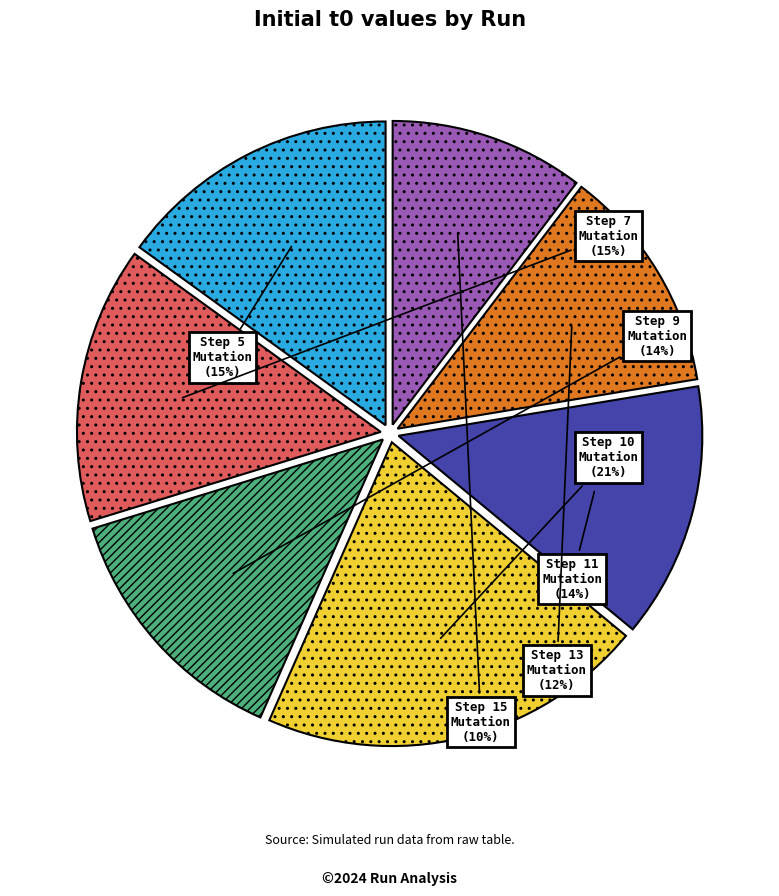

Is there any slice that represents more than half of the pie?

No